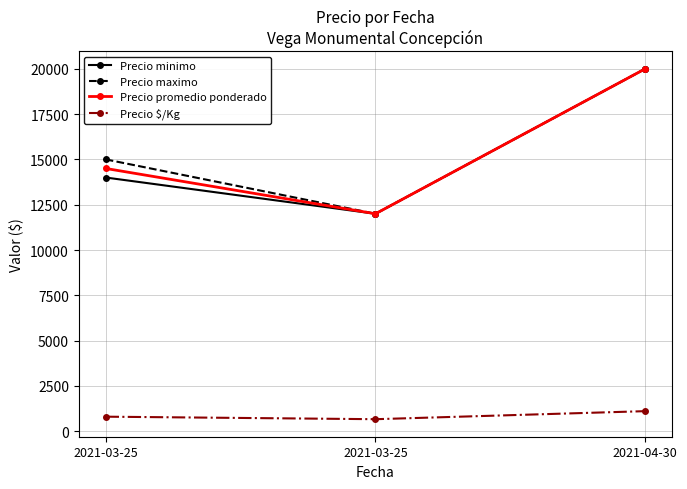

How many values in the Precio promedio ponderado series are below 14500?

1